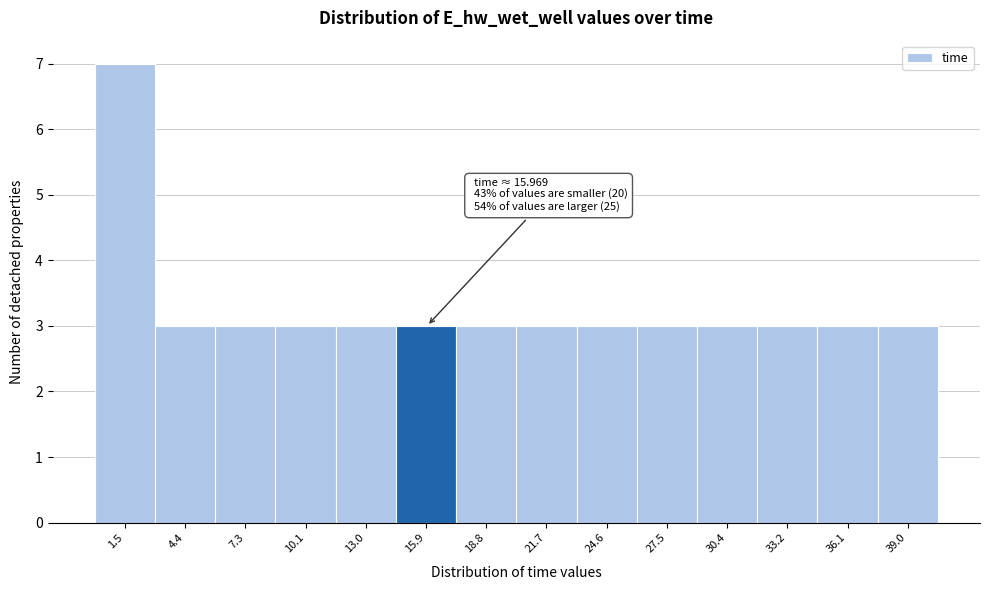

Over which range of the x-axis is the bar tallest?

0.0 to 3.0